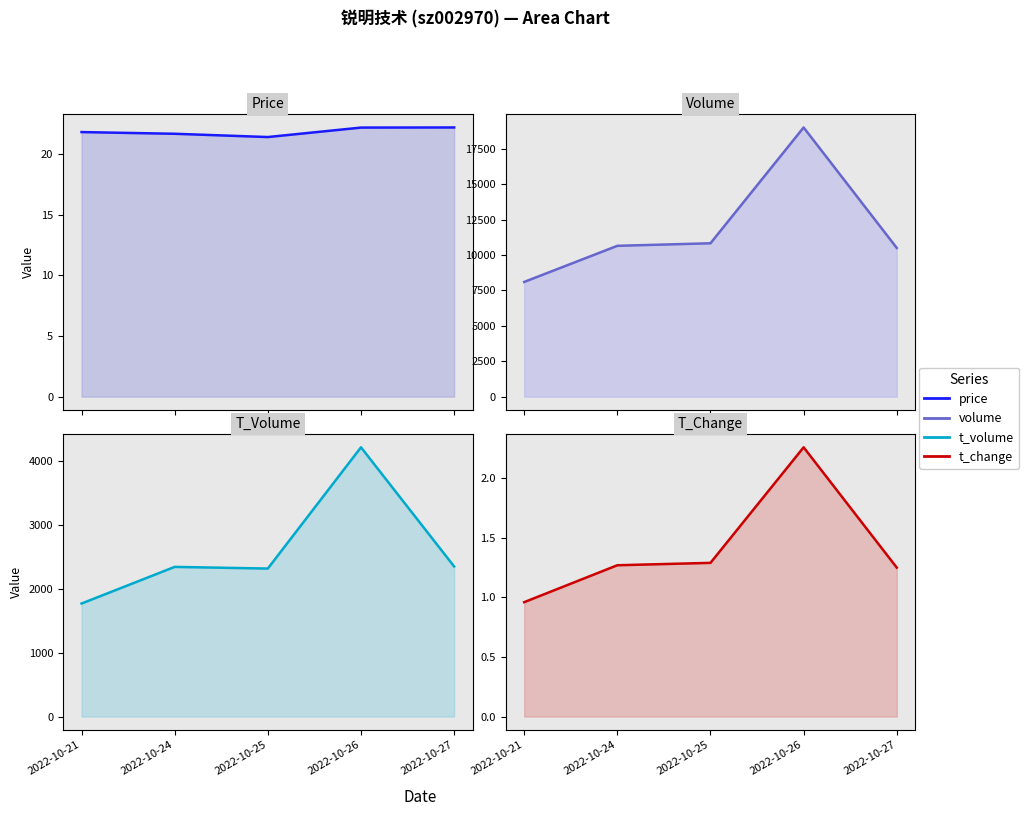

True or false: volume and t_volume cross at least once.

False